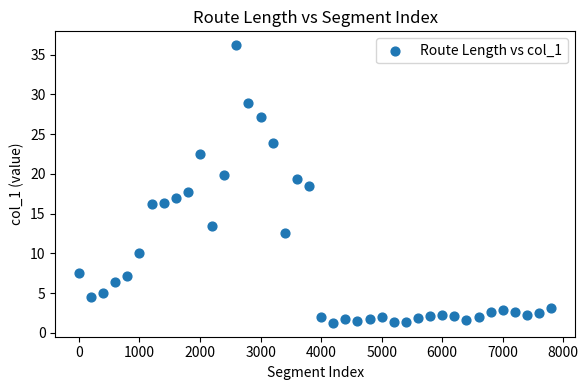

What is the range of Y values (max minus min)?

34.9